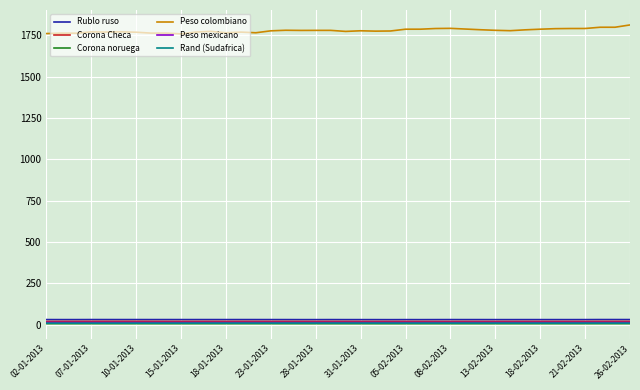

What is the maximum value shown in the chart?

1812.2